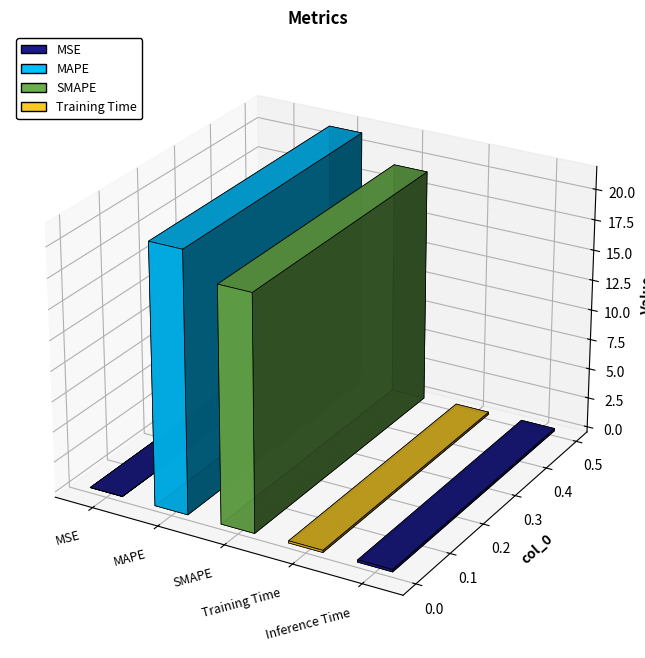

Reading right to left, what are all the values shown in this chart?

0.2	0.2	19.3	21.4	0.0